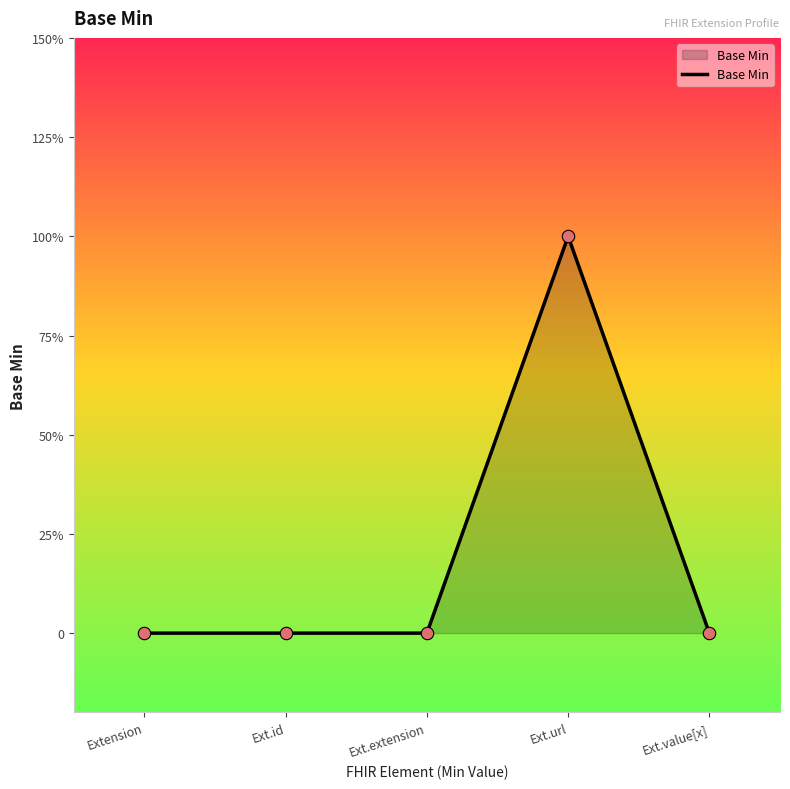

Between Ext.id and Extension, which is larger?

Ext.id